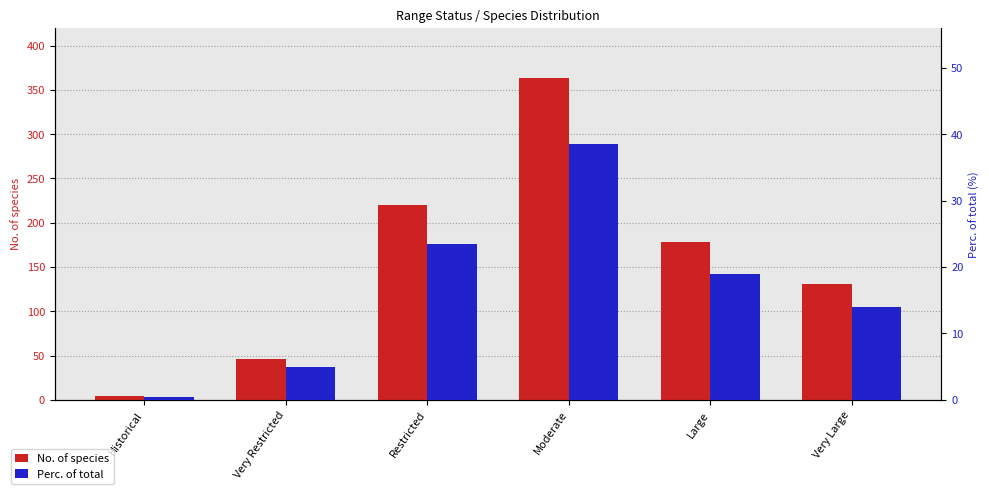

What is the label of the 5th bar from the left?

Large